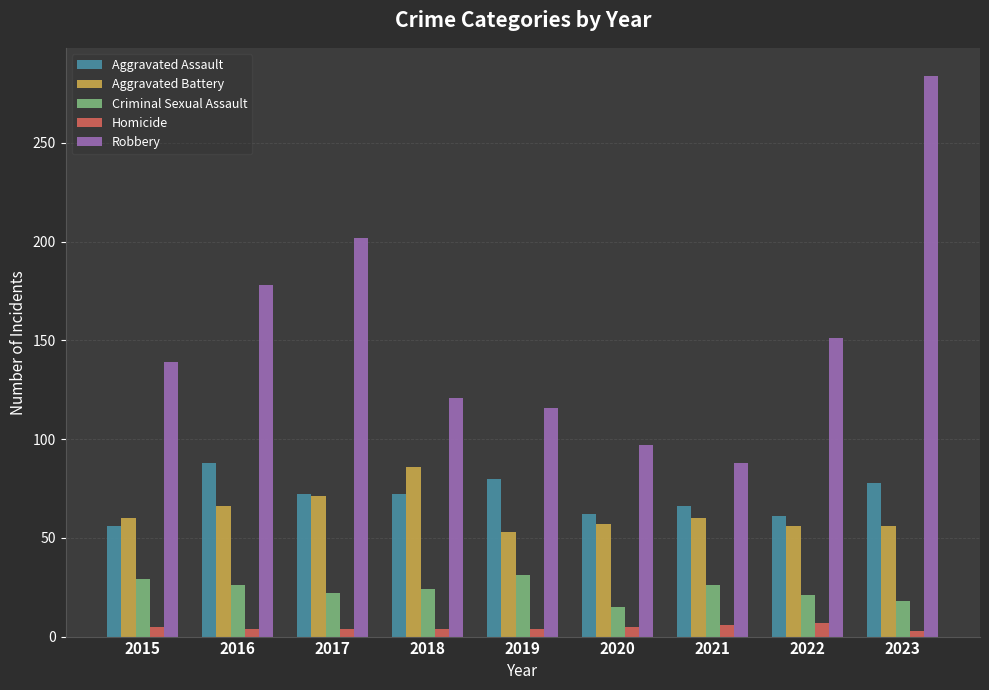

Is it true that Criminal Sexual Assault equals 31 at 2019?

True